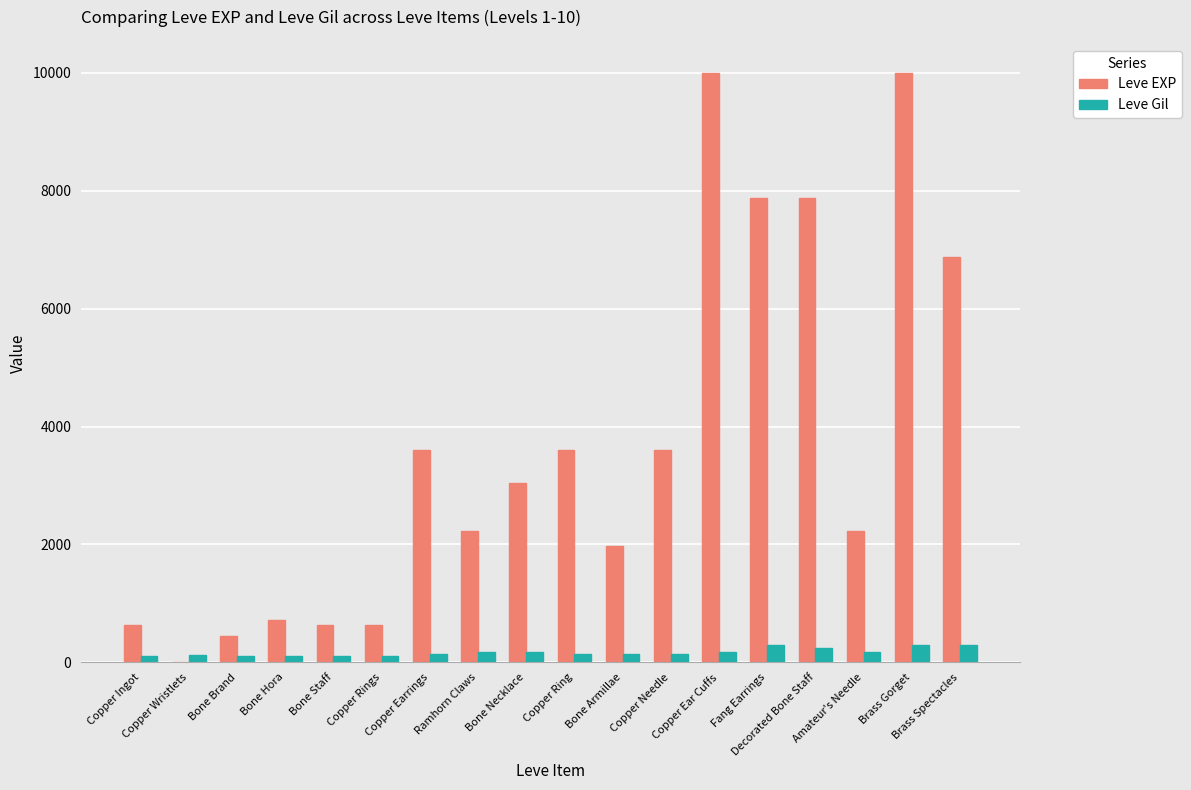

How many data points does each series have?

18